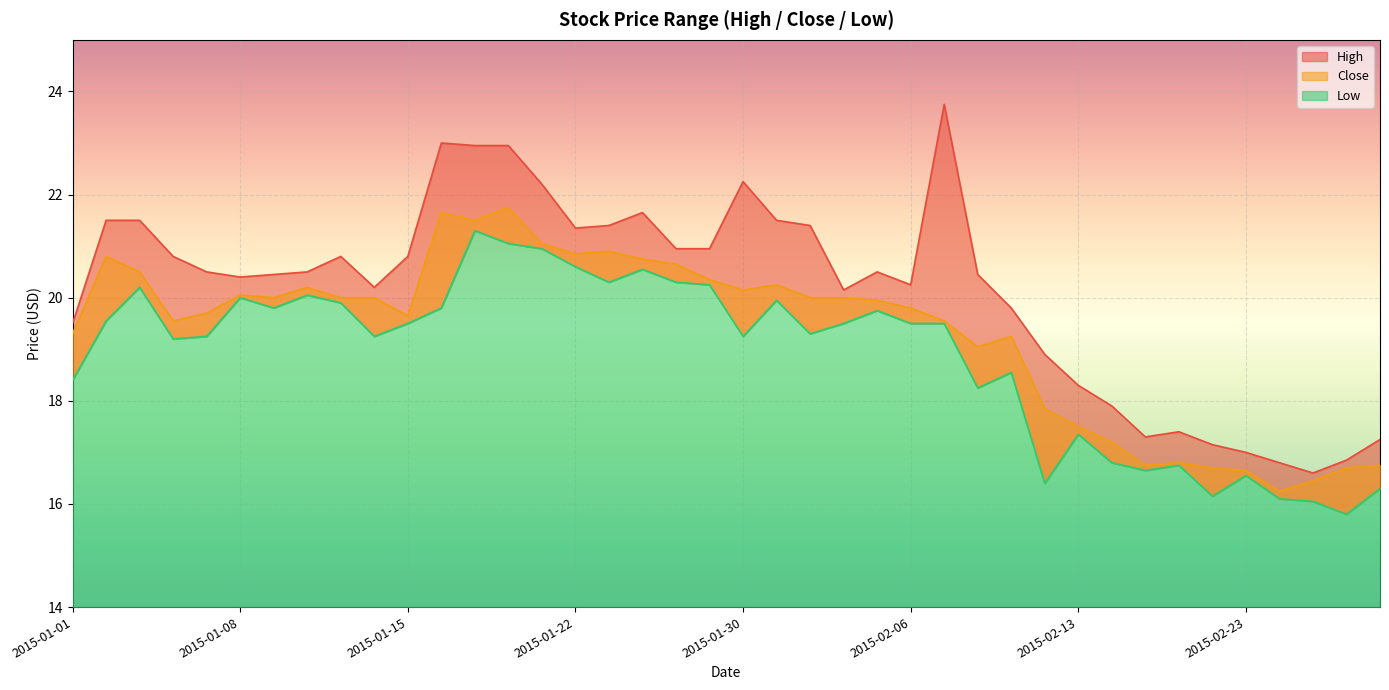

At which category is the sum across all series the highest?

2015-01-19